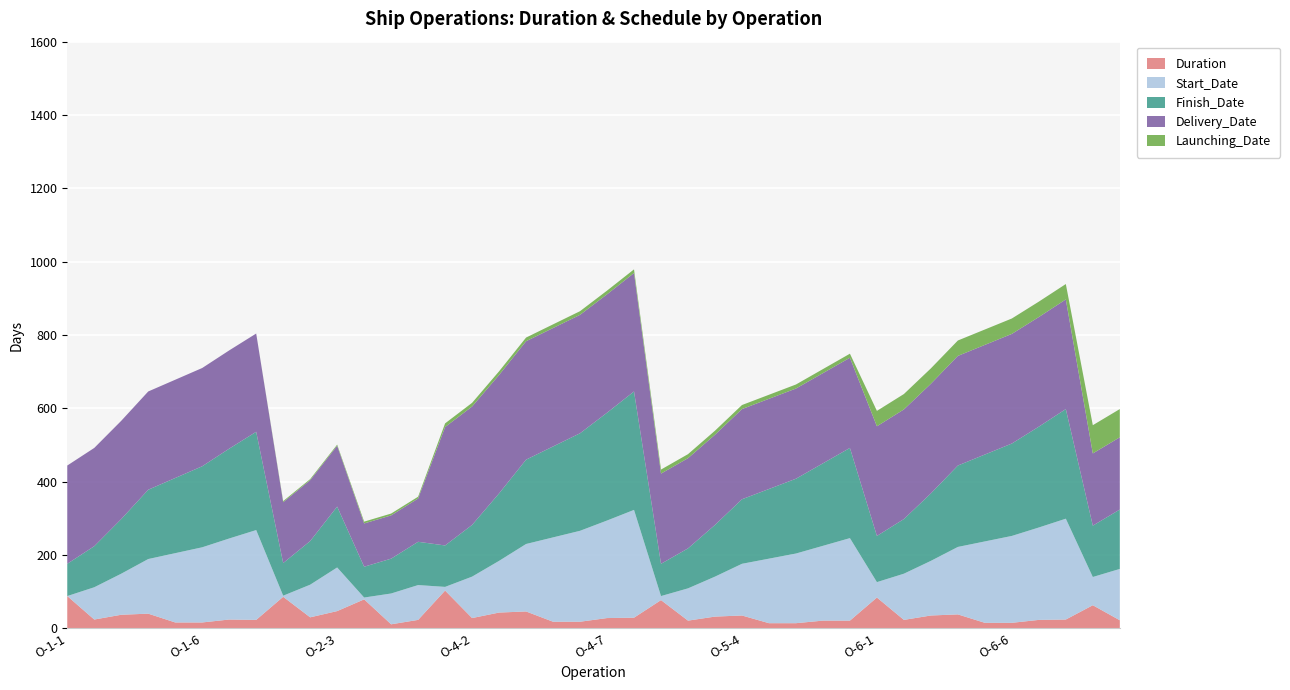

Reading left to right, what are all the values shown in this chart?

Duration: O-1-1=88	O-1-2=24	O-1-3=37	O-1-4=40	O-1-5=16	O-1-6=16	O-1-7=24	O-1-8=23	O-2-1=86	O-2-2=30	O-2-3=47	O-3-1=79	O-3-2=11	O-3-3=23	O-4-1=103	O-4-2=28	O-4-3=43	O-4-4=46	O-4-5=18	O-4-6=18	O-4-7=28	O-4-8=29	O-5-1=77	O-5-2=21	O-5-3=32	O-5-4=35	O-5-5=14	O-5-6=14	O-5-7=21	O-5-8=21	O-6-1=84	O-6-2=23	O-6-3=35	O-6-4=38	O-6-5=15	O-6-6=15	O-6-7=23	O-6-8=24	O-7-1=63	O-7-2=22
Start_Date: O-1-1=0	O-1-2=88	O-1-3=112	O-1-4=149	O-1-5=189	O-1-6=205	O-1-7=221	O-1-8=245	O-2-1=3	O-2-2=89	O-2-3=119	O-3-1=5	O-3-2=84	O-3-3=95	O-4-1=10	O-4-2=113	O-4-3=141	O-4-4=184	O-4-5=230	O-4-6=248	O-4-7=266	O-4-8=294	O-5-1=11	O-5-2=88	O-5-3=109	O-5-4=141	O-5-5=176	O-5-6=190	O-5-7=204	O-5-8=225	O-6-1=42	O-6-2=126	O-6-3=149	O-6-4=184	O-6-5=222	O-6-6=237	O-6-7=252	O-6-8=275	O-7-1=77	O-7-2=140
Finish_Date: O-1-1=88	O-1-2=112	O-1-3=149	O-1-4=189	O-1-5=205	O-1-6=221	O-1-7=245	O-1-8=268	O-2-1=89	O-2-2=119	O-2-3=166	O-3-1=84	O-3-2=95	O-3-3=118	O-4-1=113	O-4-2=141	O-4-3=184	O-4-4=230	O-4-5=248	O-4-6=266	O-4-7=294	O-4-8=323	O-5-1=88	O-5-2=109	O-5-3=141	O-5-4=176	O-5-5=190	O-5-6=204	O-5-7=225	O-5-8=246	O-6-1=126	O-6-2=149	O-6-3=184	O-6-4=222	O-6-5=237	O-6-6=252	O-6-7=275	O-6-8=299	O-7-1=140	O-7-2=162
Delivery_Date: O-1-1=268	O-1-2=268	O-1-3=268	O-1-4=268	O-1-5=268	O-1-6=268	O-1-7=268	O-1-8=268	O-2-1=166	O-2-2=166	O-2-3=166	O-3-1=118	O-3-2=118	O-3-3=118	O-4-1=323	O-4-2=323	O-4-3=323	O-4-4=323	O-4-5=323	O-4-6=323	O-4-7=323	O-4-8=323	O-5-1=246	O-5-2=246	O-5-3=246	O-5-4=246	O-5-5=246	O-5-6=246	O-5-7=246	O-5-8=246	O-6-1=299	O-6-2=299	O-6-3=299	O-6-4=299	O-6-5=299	O-6-6=299	O-6-7=299	O-6-8=299	O-7-1=197	O-7-2=197
Launching_Date: O-1-1=0	O-1-2=0	O-1-3=0	O-1-4=0	O-1-5=0	O-1-6=0	O-1-7=0	O-1-8=0	O-2-1=3	O-2-2=3	O-2-3=3	O-3-1=5	O-3-2=5	O-3-3=5	O-4-1=10	O-4-2=10	O-4-3=10	O-4-4=10	O-4-5=10	O-4-6=10	O-4-7=10	O-4-8=10	O-5-1=11	O-5-2=11	O-5-3=11	O-5-4=11	O-5-5=11	O-5-6=11	O-5-7=11	O-5-8=11	O-6-1=42	O-6-2=42	O-6-3=42	O-6-4=42	O-6-5=42	O-6-6=42	O-6-7=42	O-6-8=42	O-7-1=77	O-7-2=77